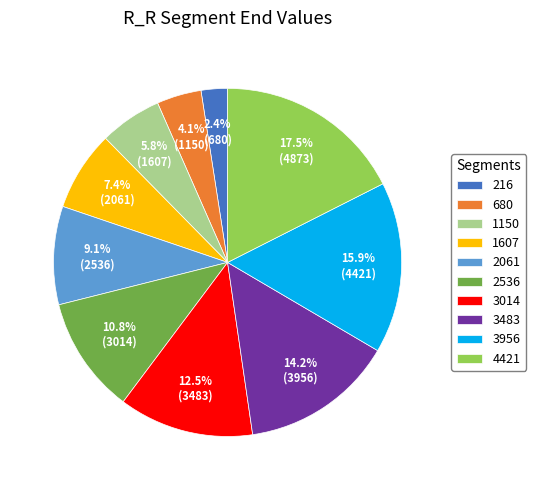

What is the ratio of the value at 216 to the value at 1150?

0.4